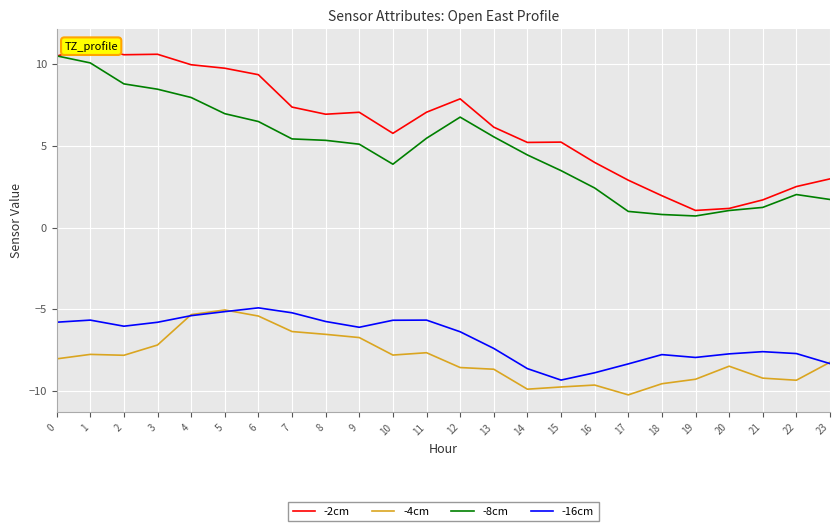

How many series are shown in this chart?

4